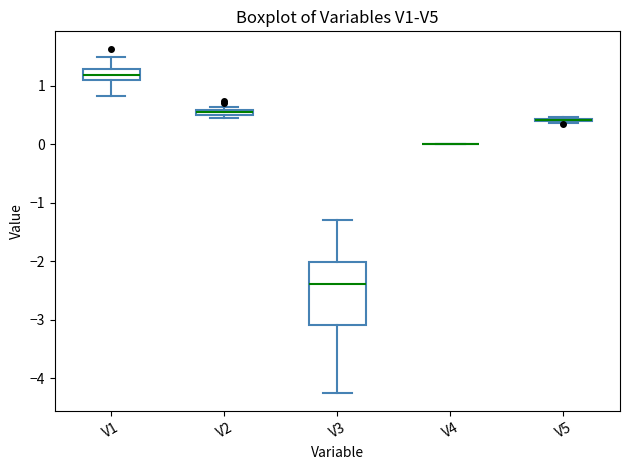

Which box is the tallest, from its lower edge to its upper edge?

V3